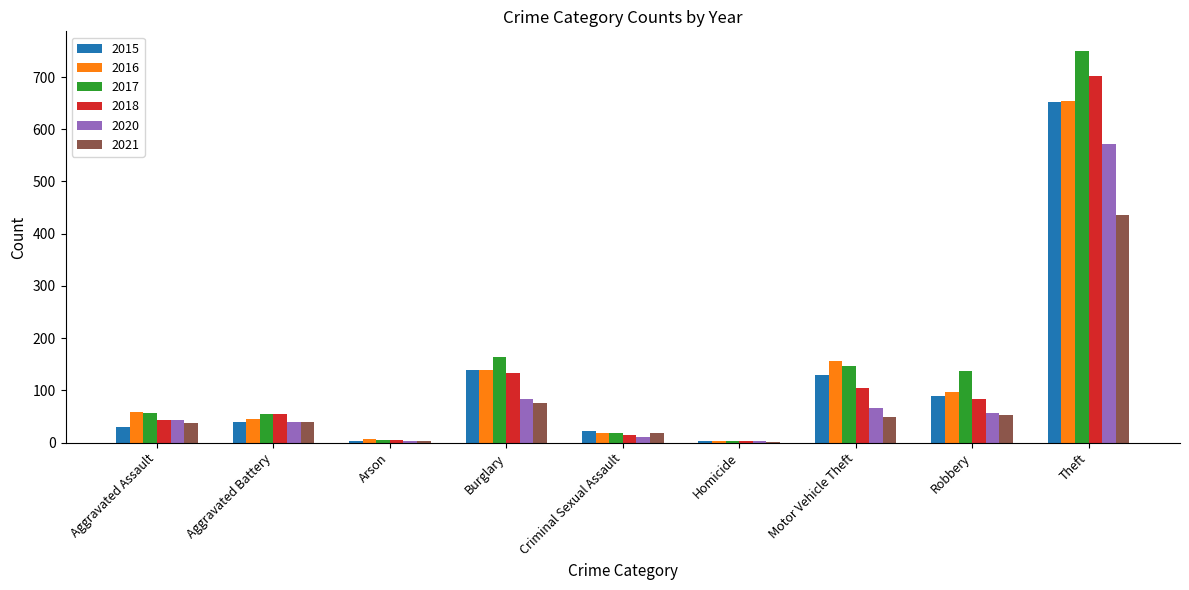

What is the sum of the 2021 values at Motor Vehicle Theft and Aggravated Assault?

88